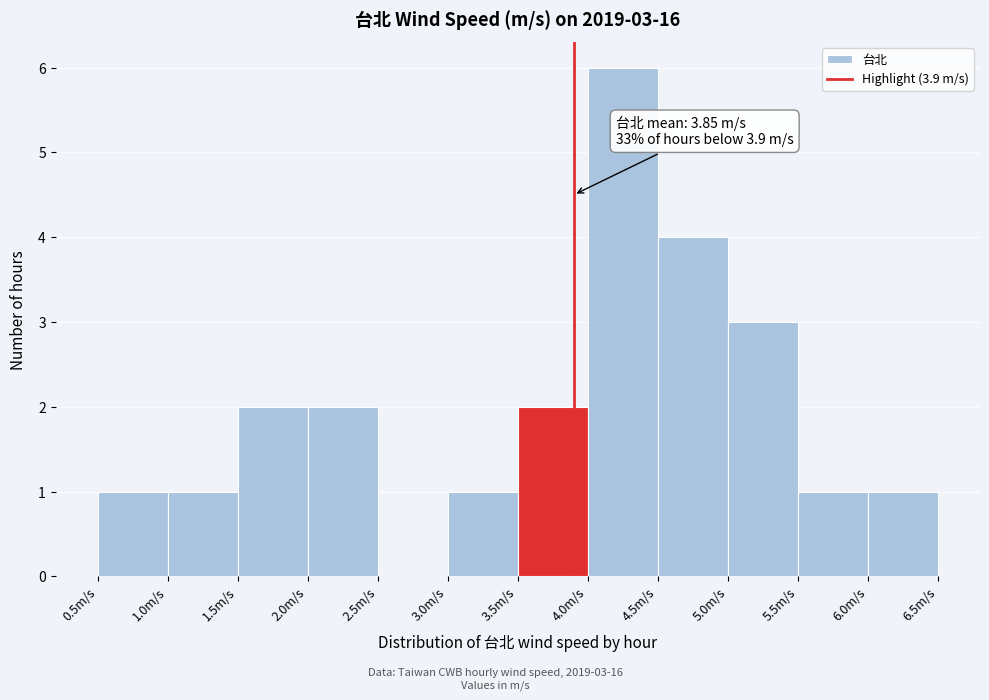

Over which range of the x-axis is the bar tallest?

4.0 to 4.5